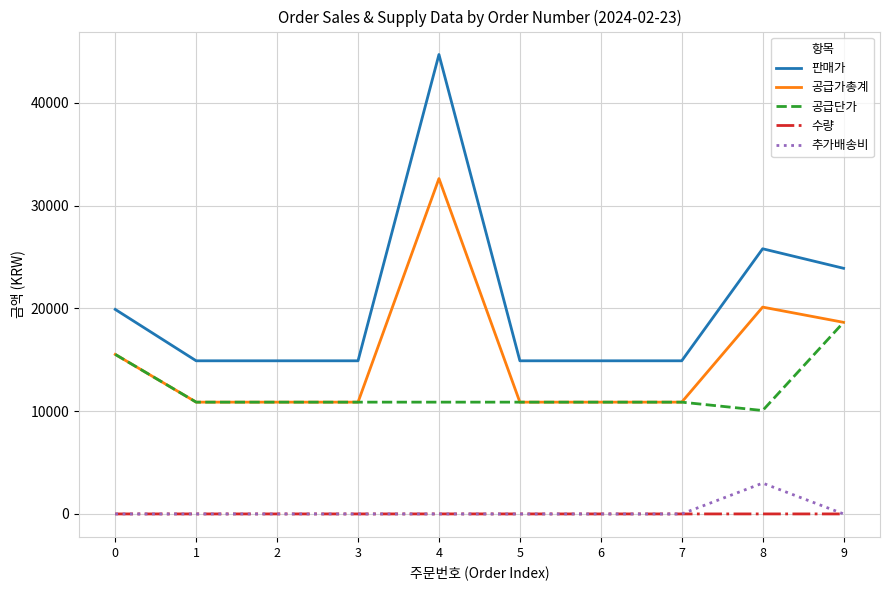

What are all the series names shown in the legend?

판매가, 공급가총계, 공급단가, 수량, 추가배송비